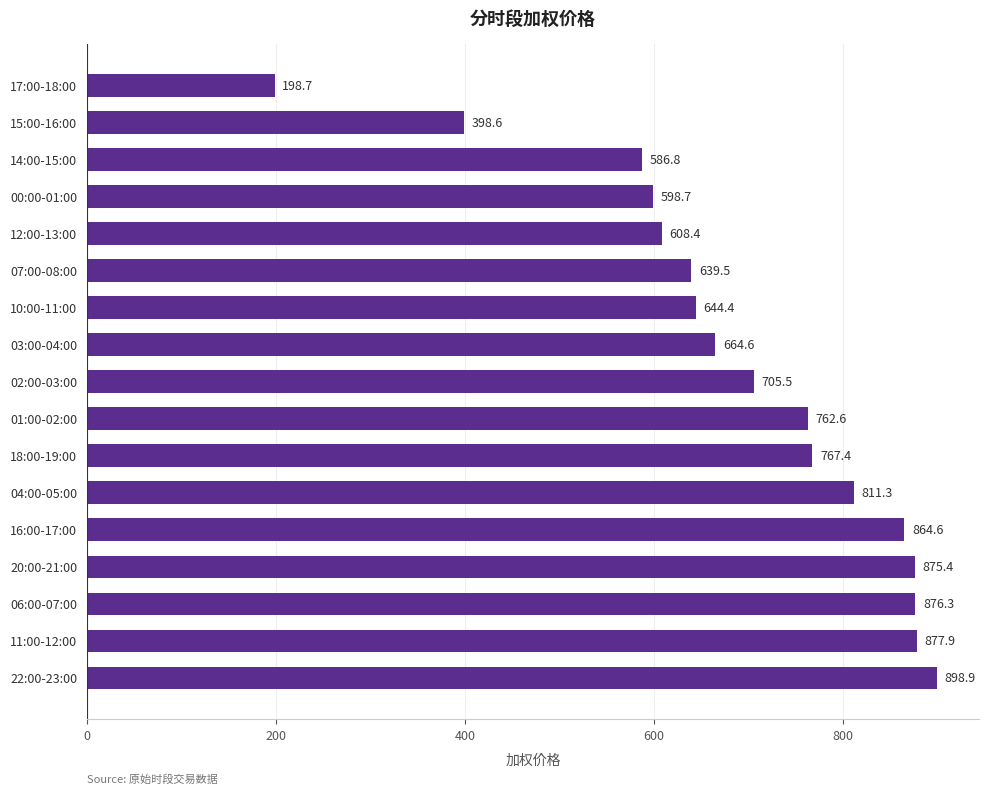

What is the smallest value displayed?

198.7